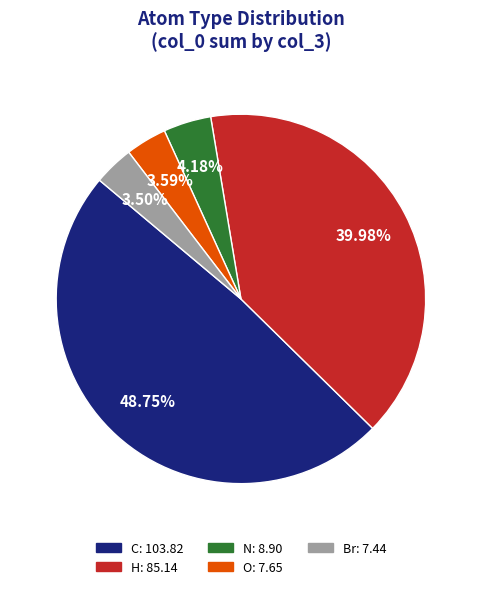

Which has a higher value, N or Br?

N